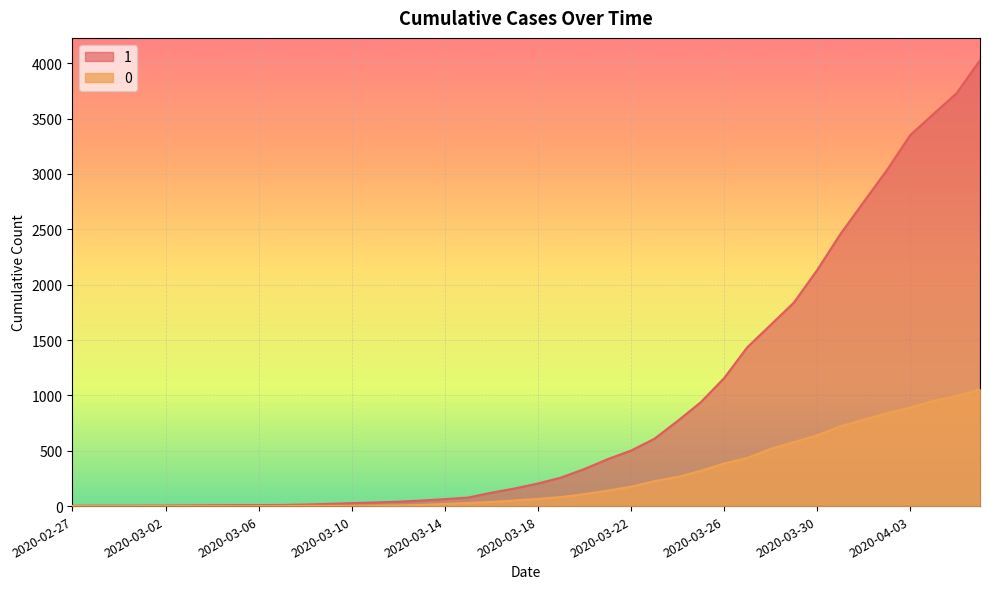

What is the difference between the maximum and minimum values in the 0 series?

1054